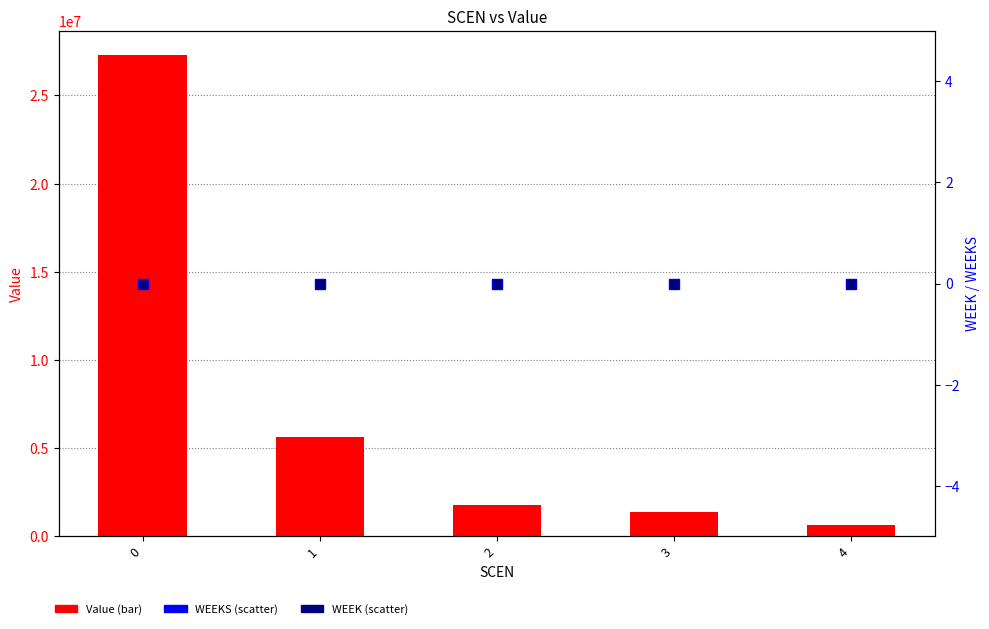

Which series has the largest total across all categories?

Value